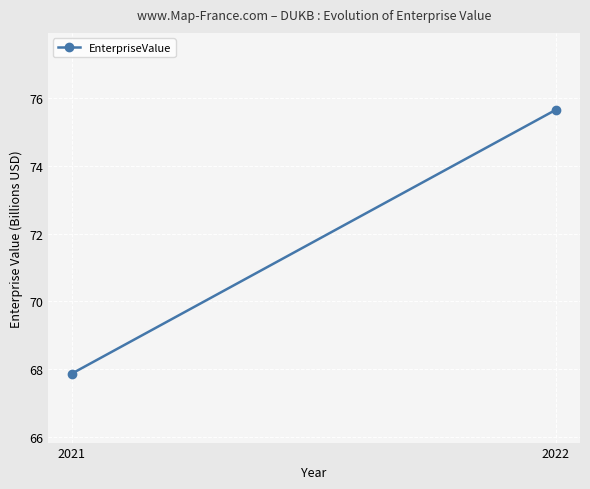

What is the greatest value displayed?

75.7